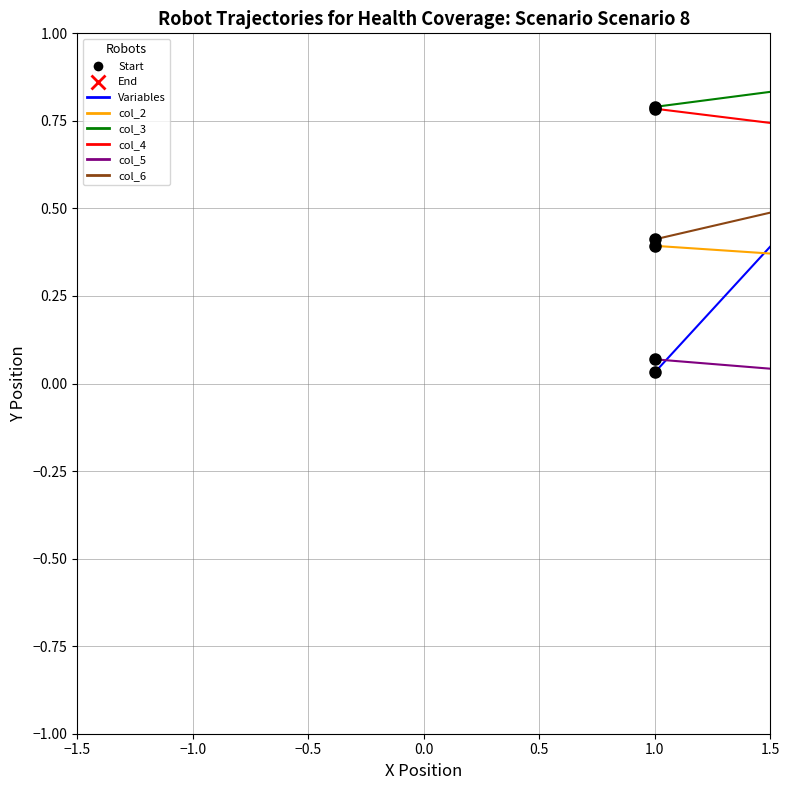

Which series ends up on top after the final intersection of col_5 and Variables?

col_5